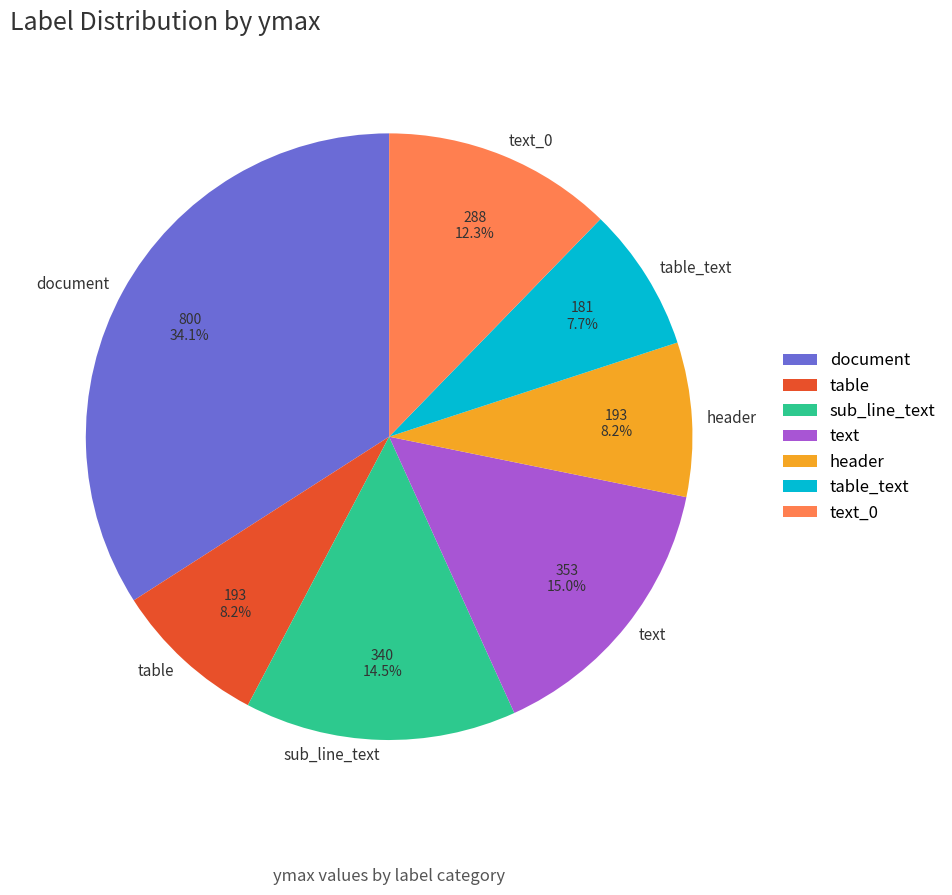

Which category has the biggest portion of the pie?

document